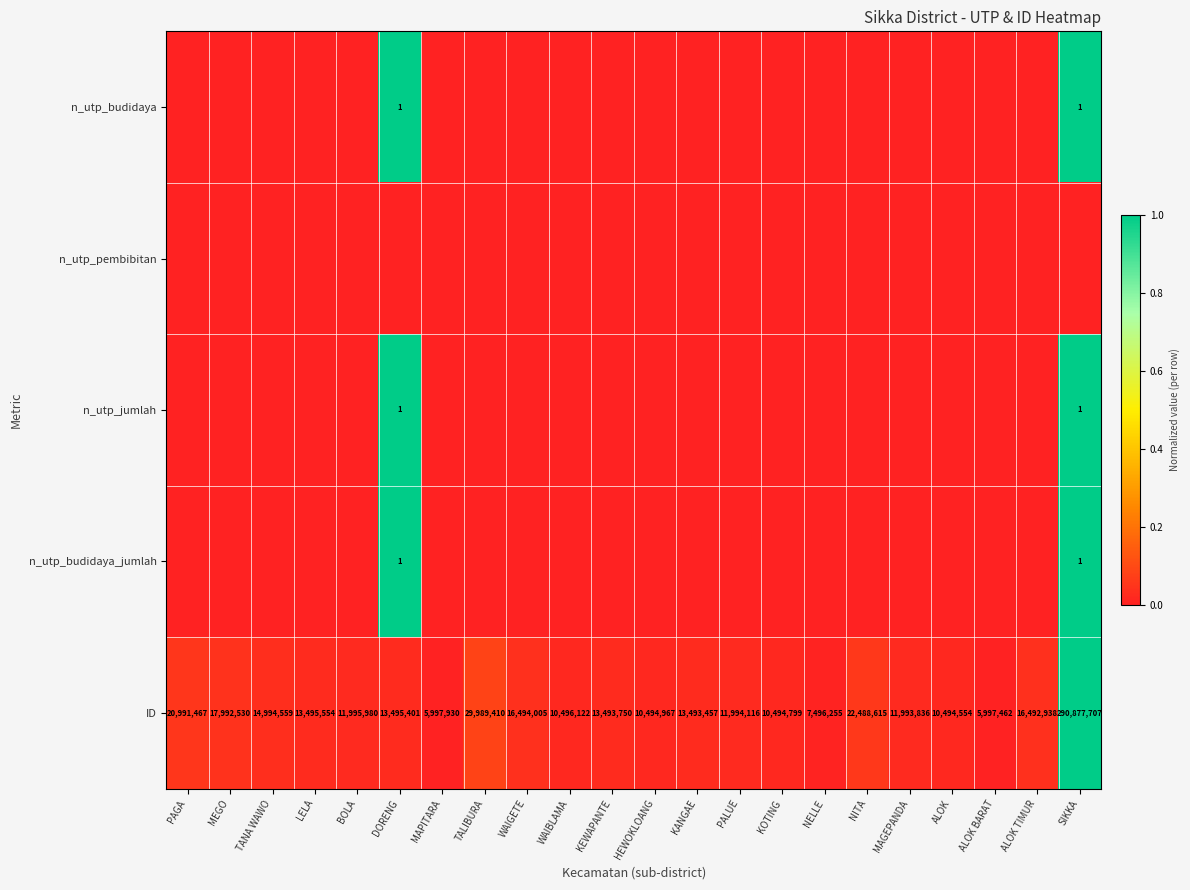

List the labels in order of ID value, largest first.

SIKKA, TALIBURA, NITA, PAGA, MEGO, WAIGETE, ALOK TIMUR, TANA WAWO, LELA, DORENG, KEWAPANTE, KANGAE, BOLA, PALUE, MAGEPANDA, WAIBLAMA, HEWOKLOANG, KOTING, ALOK, NELLE, MAPITARA, ALOK BARAT